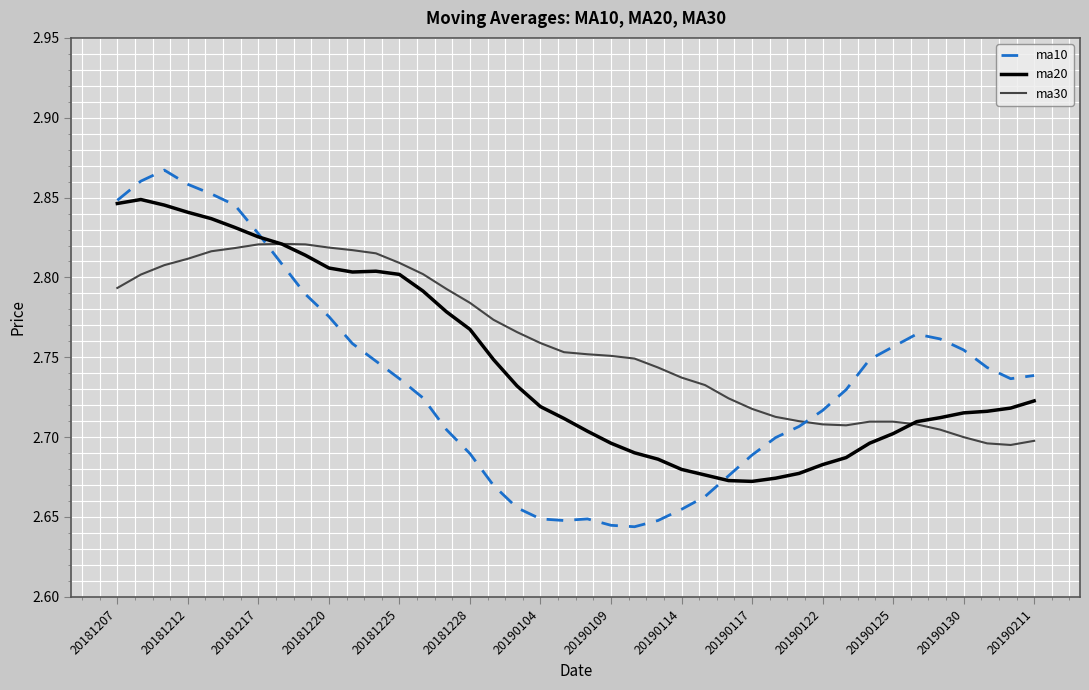

List the series in order of their overall mean, lowest first.

ma10, ma20, ma30